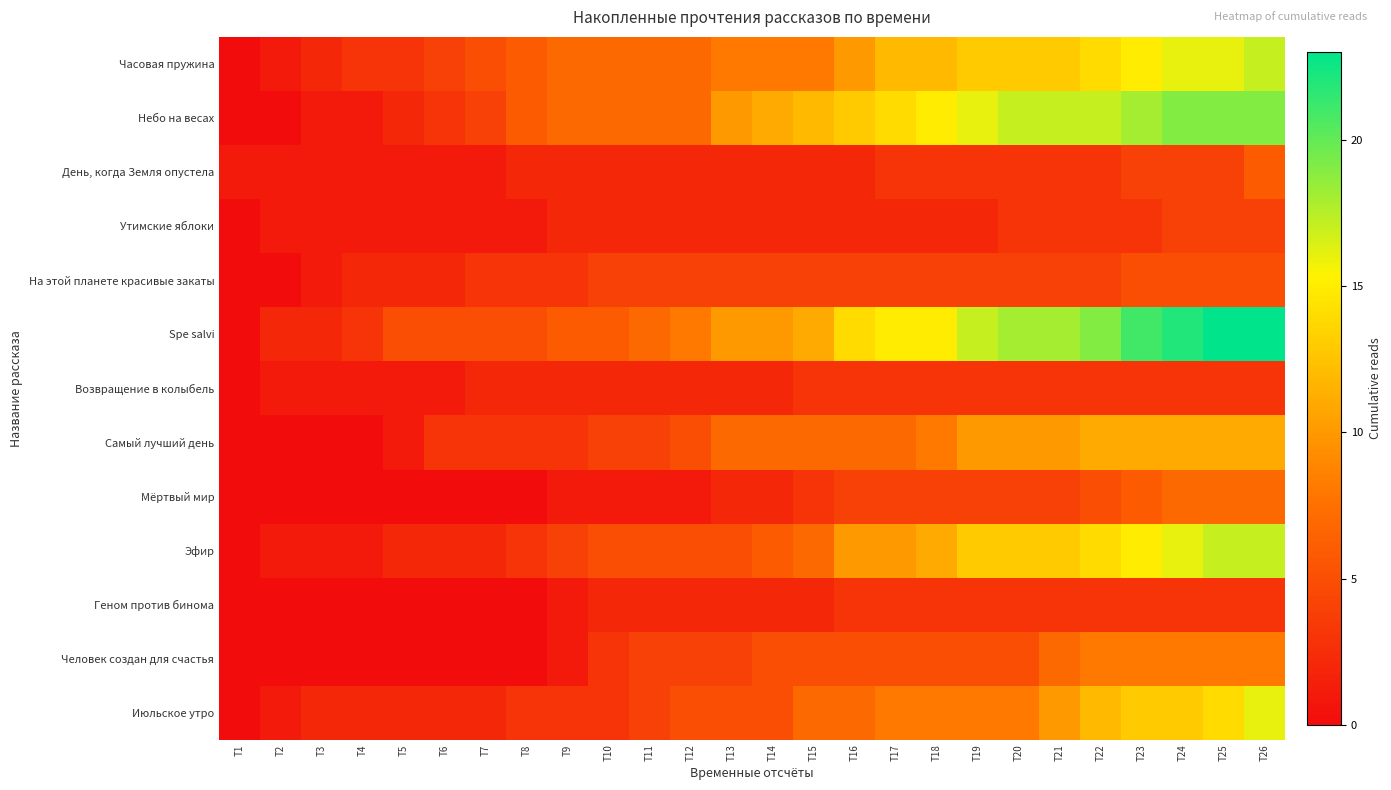

What is the total value across all series at T22?

116